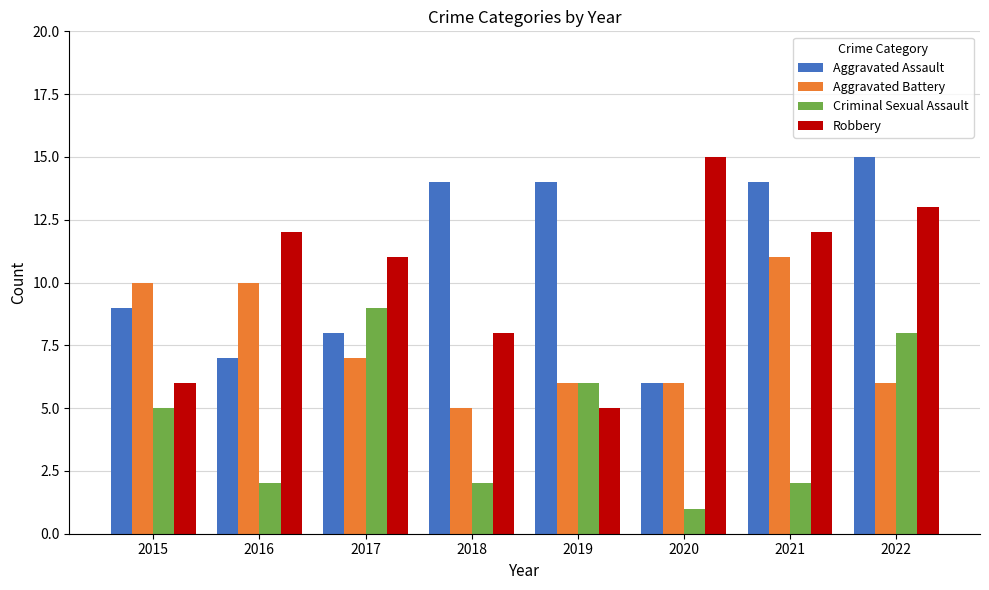

At 2015, list the series in order from smallest to largest.

Criminal Sexual Assault, Robbery, Aggravated Assault, Aggravated Battery